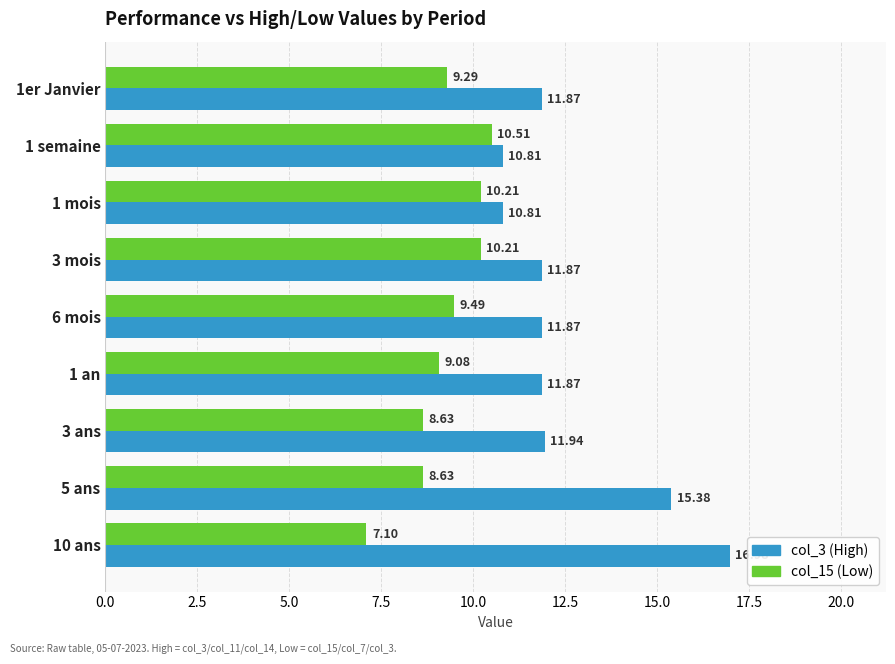

What is the sum of the col_15 (Low) values at 3 ans and 1 an?

17.7